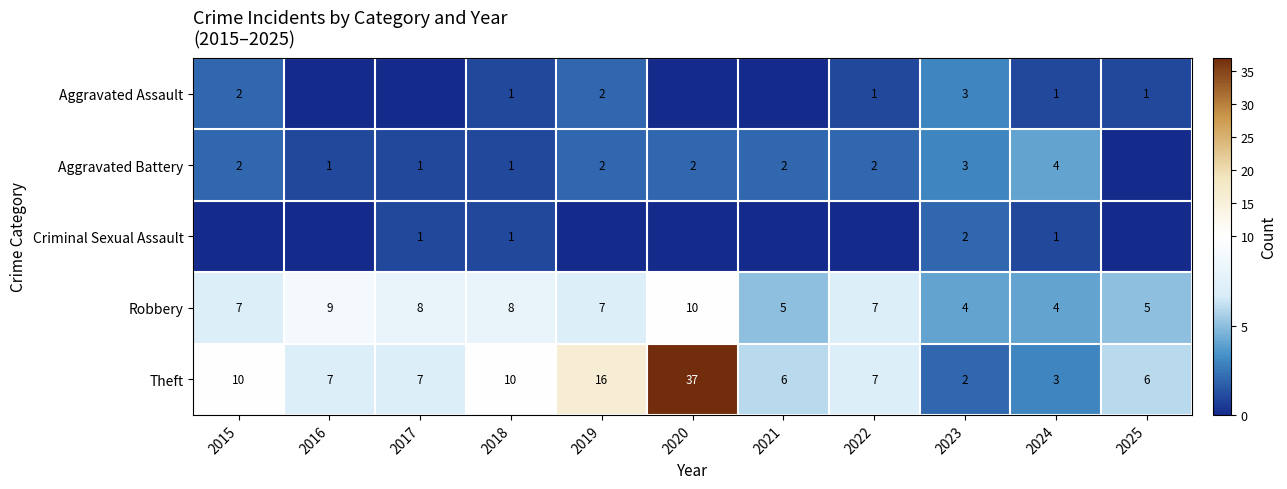

What is the sum of all Theft values?

111